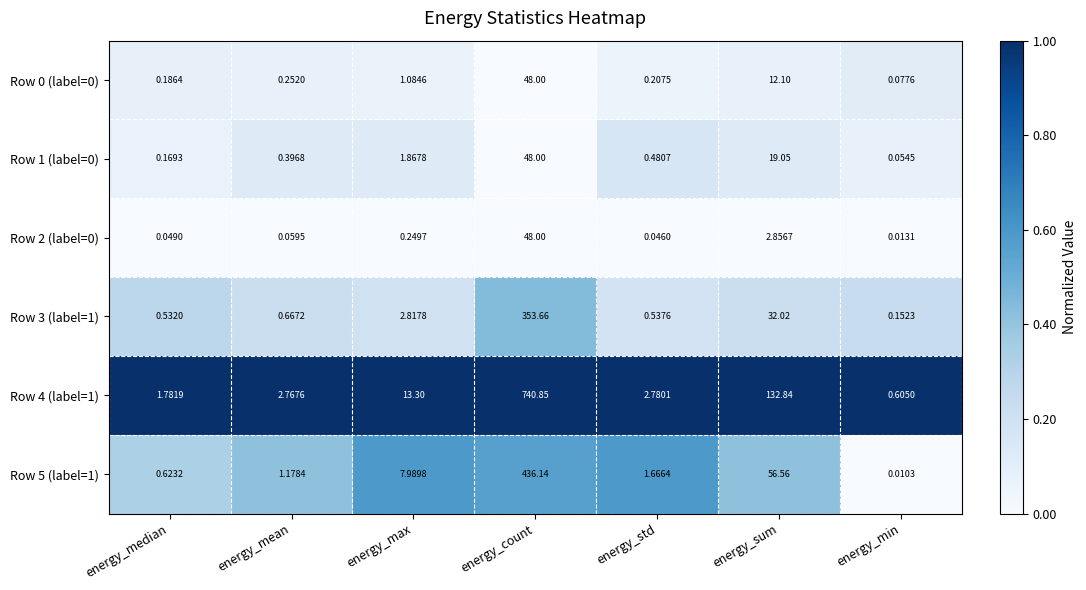

Where is Row 4 (label=1) nearest to the value 370?

energy_sum